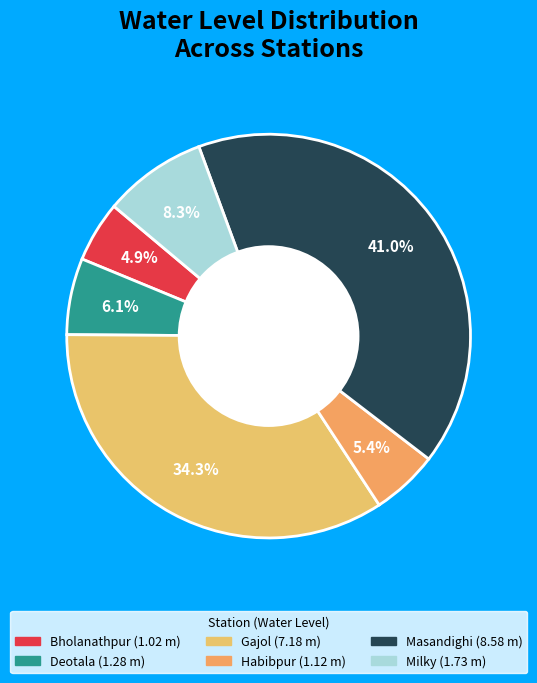

Rank the categories by value from highest to lowest.

Masandighi, Gajol, Milky, Deotala, Habibpur, Bholanathpur